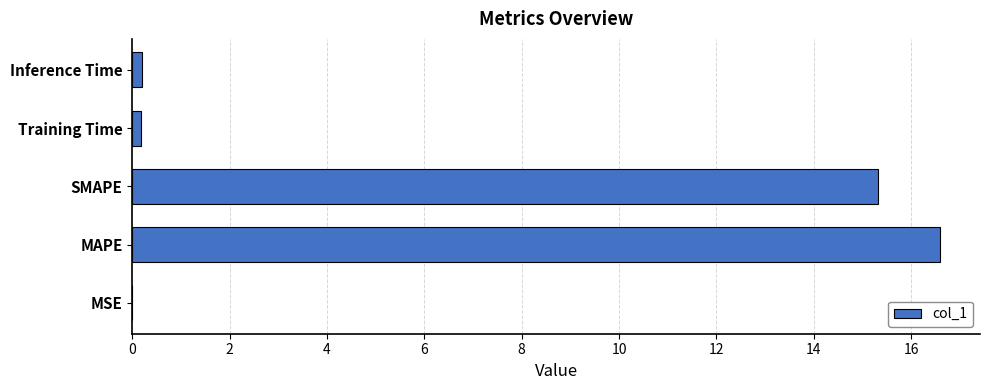

What is the change in value from MAPE to SMAPE?

-1.3